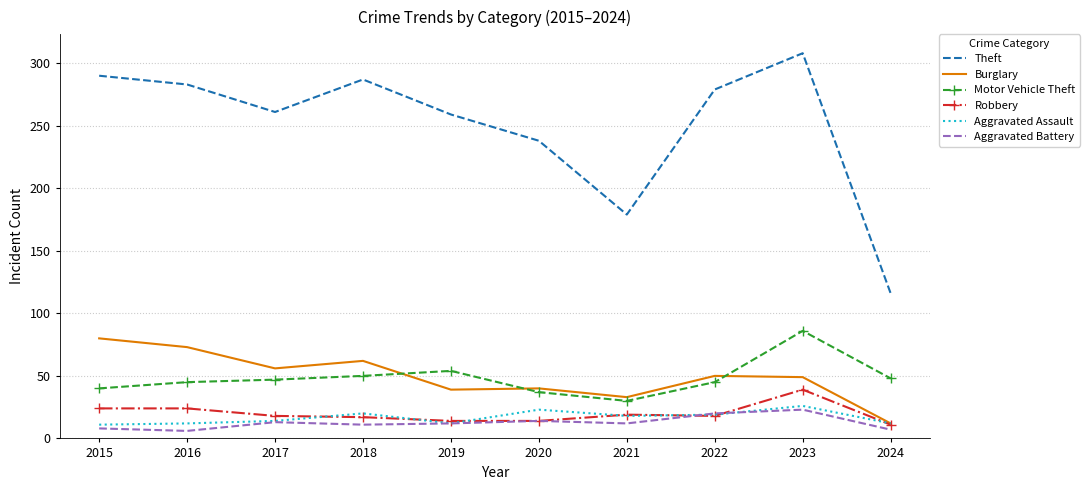

What is the spread (max minus min) of values at 2022?

261